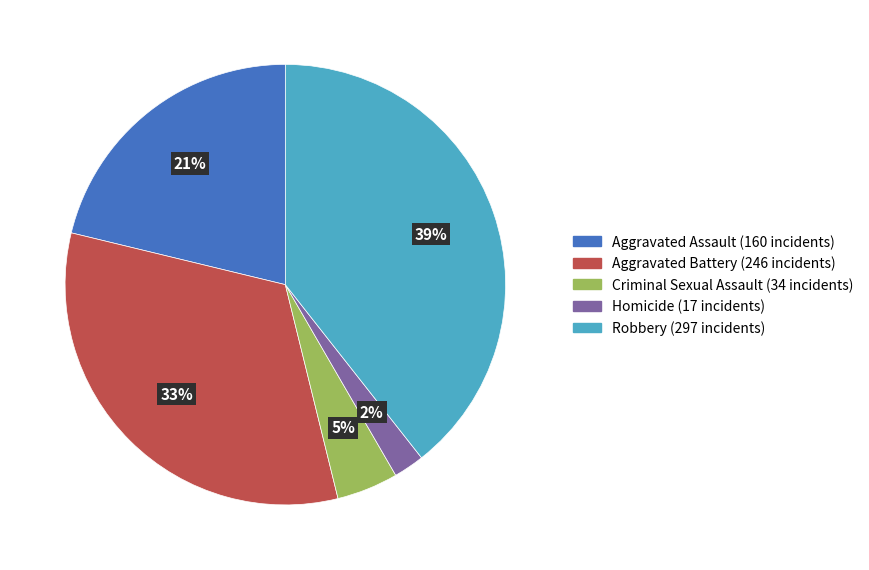

Count the number of slices in the pie.

5